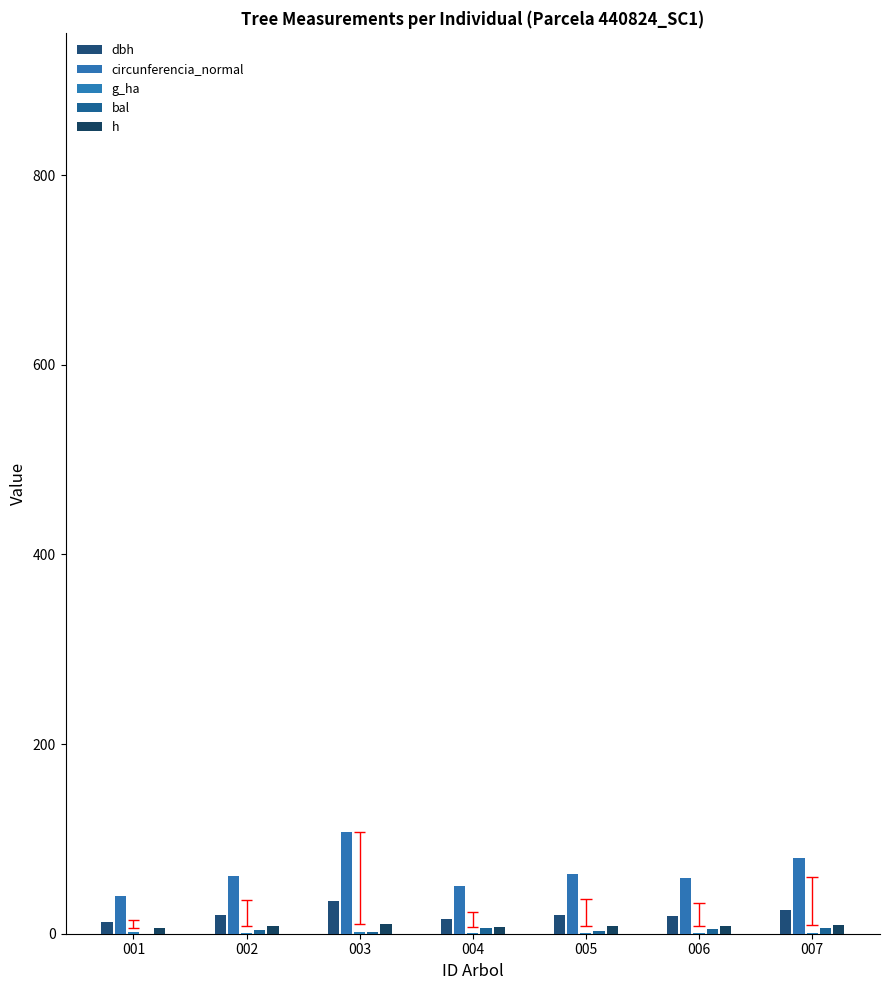

How many positive values does the bal series have?

6